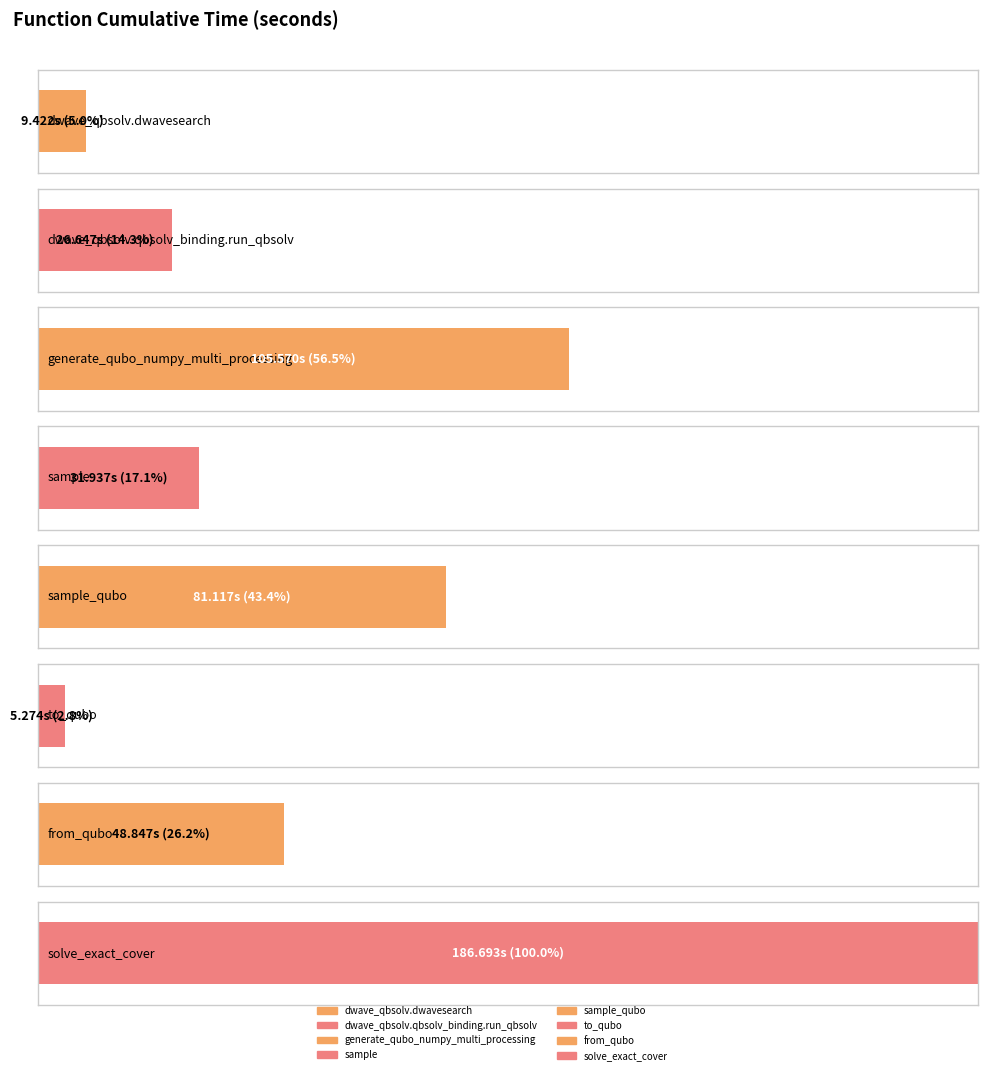

Rank the categories by value from highest to lowest.

solve_exact_cover, generate_qubo_numpy_multi_processing, sample_qubo, from_qubo, sample, dwave_qbsolv.qbsolv_binding.run_qbsolv, dwave_qbsolv.dwavesearch, to_qubo